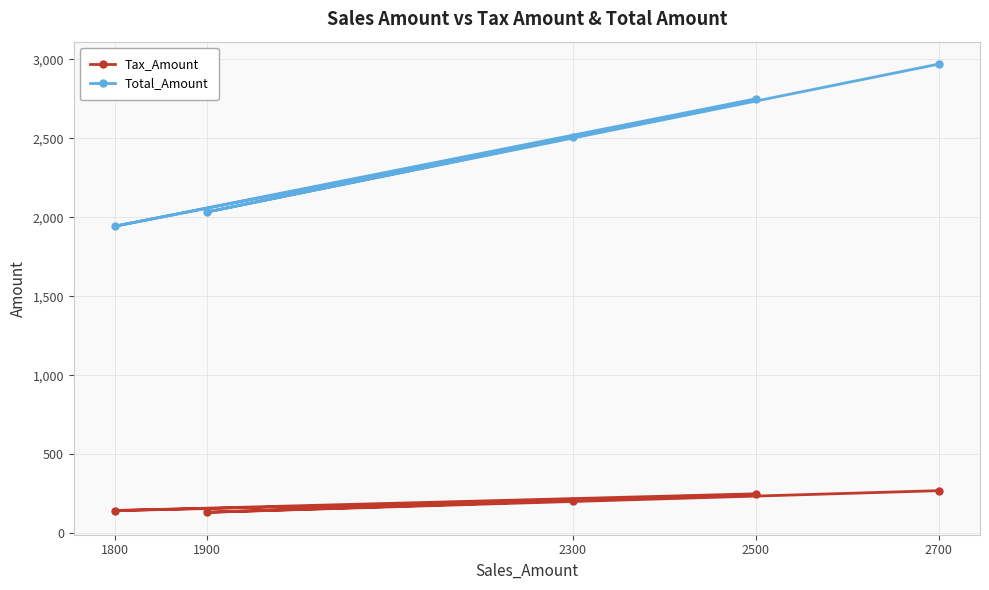

Where is the first local maximum for Total_Amount?

2300